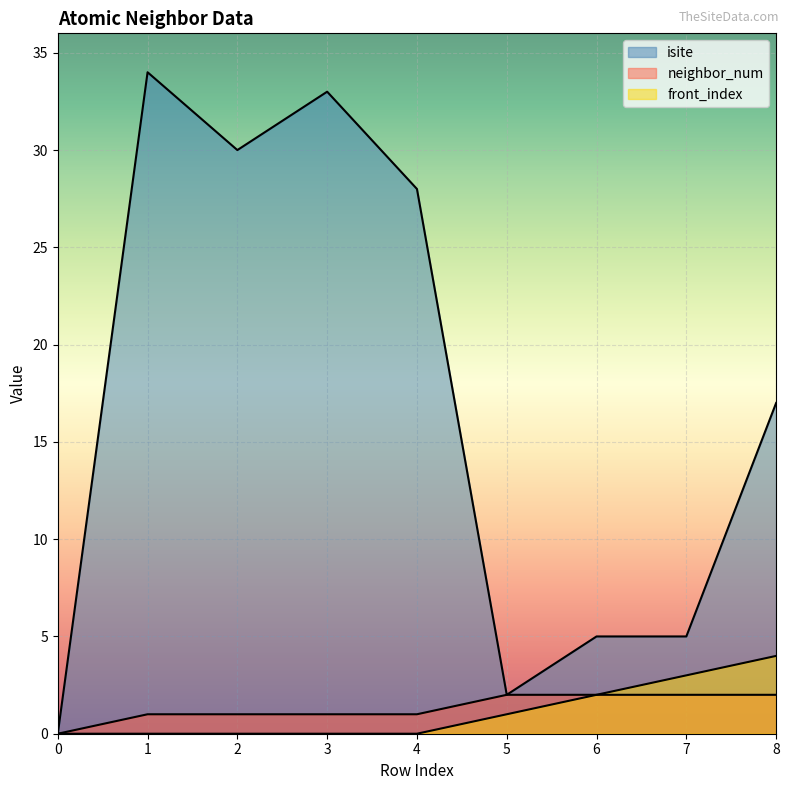

Between 3 and 8, which series saw the biggest shift?

isite